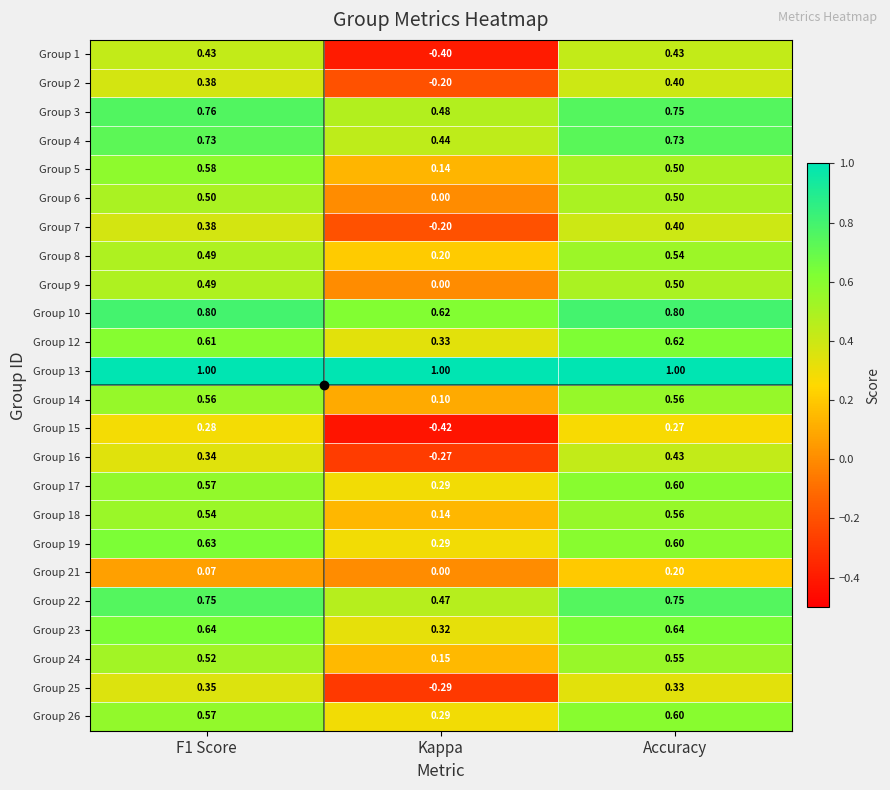

What is the greatest value displayed?

1.0